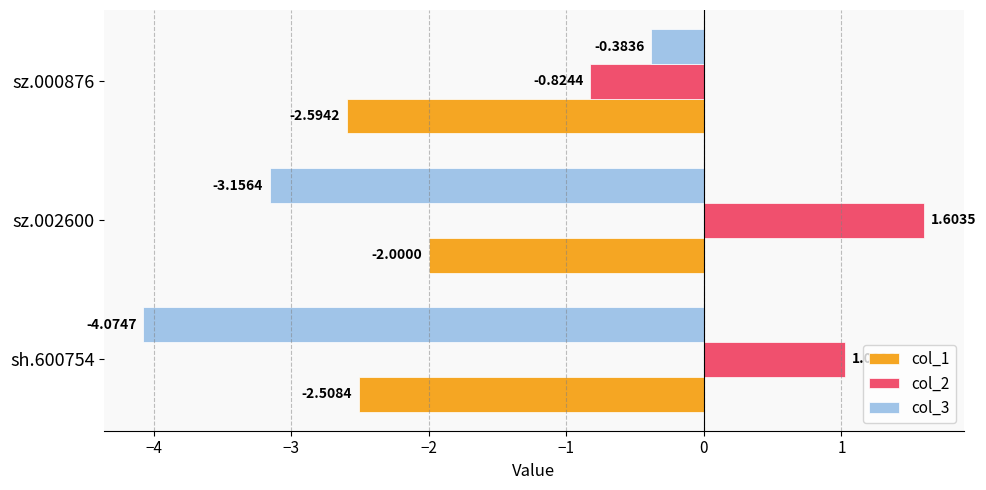

What is the spread (max minus min) of values at sz.000876?

2.2